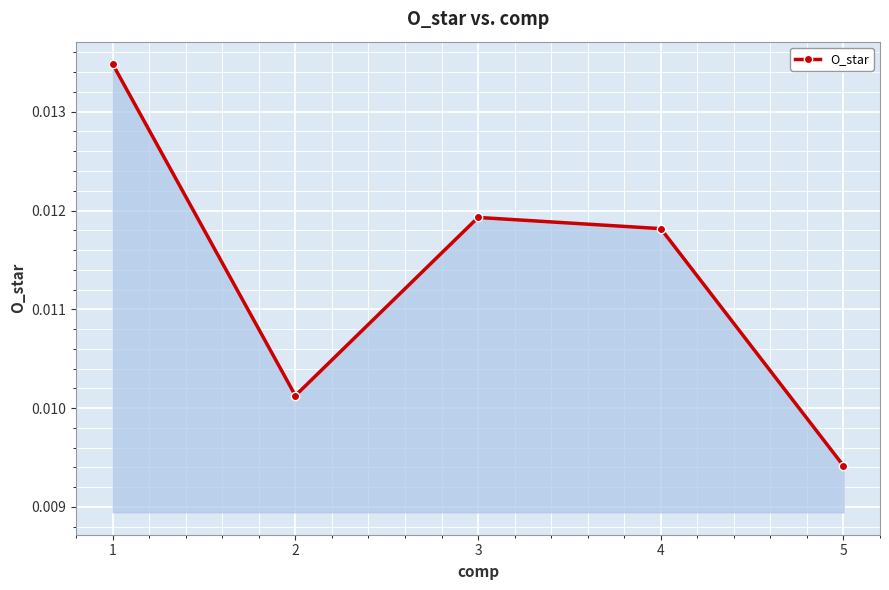

List the labels in order of value, largest first.

1, 3, 4, 2, 5